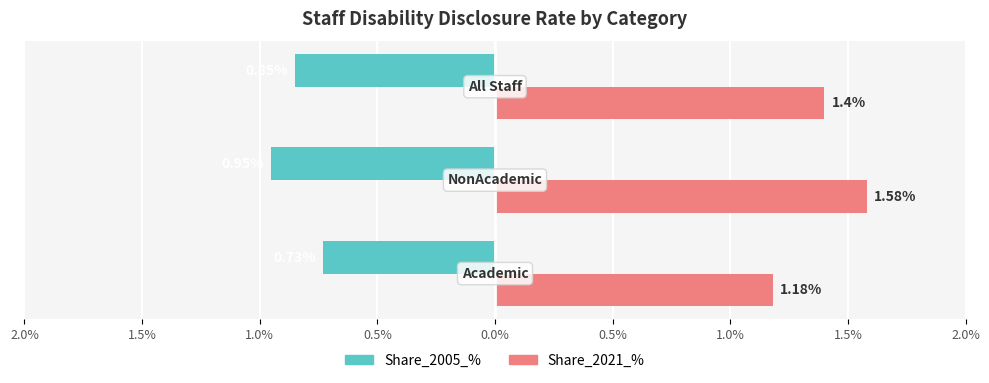

What is the value of the Share_2021_% bar at the 2nd from the left?

1.6